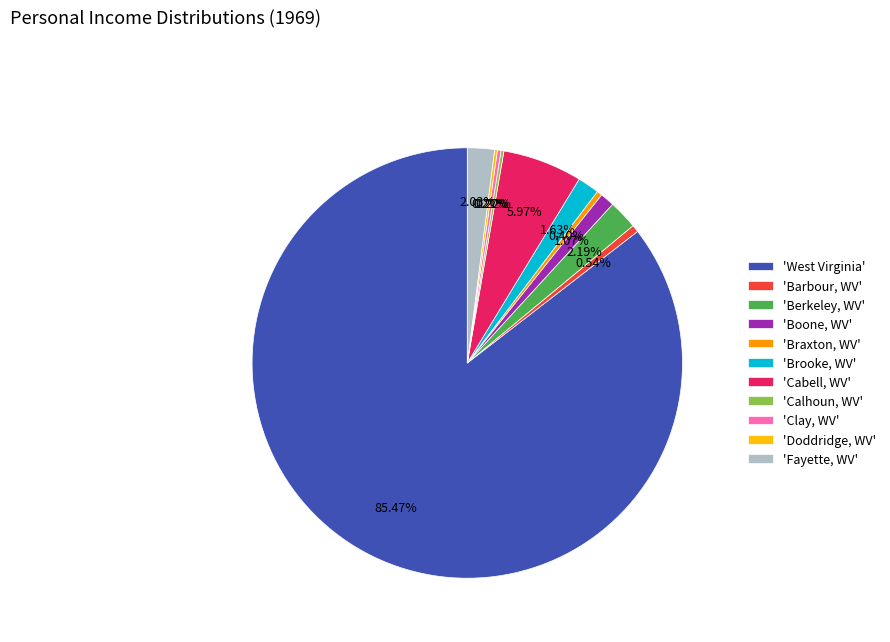

What is the ratio of the value at 'Brooke, WV' to the value at 'Cabell, WV'?

0.3